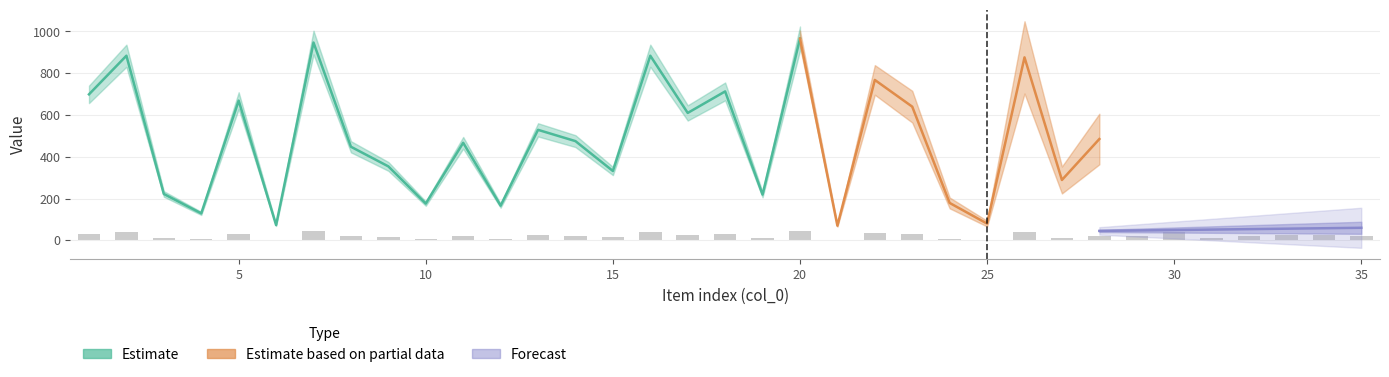

What is the spread (max minus min) of values at 13?

528